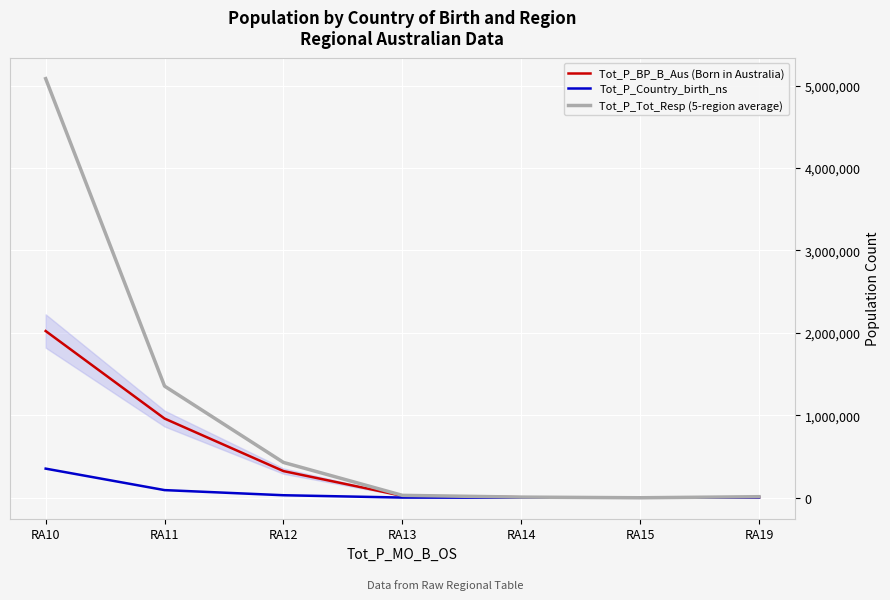

What is the total value across all series at RA10?

7460401